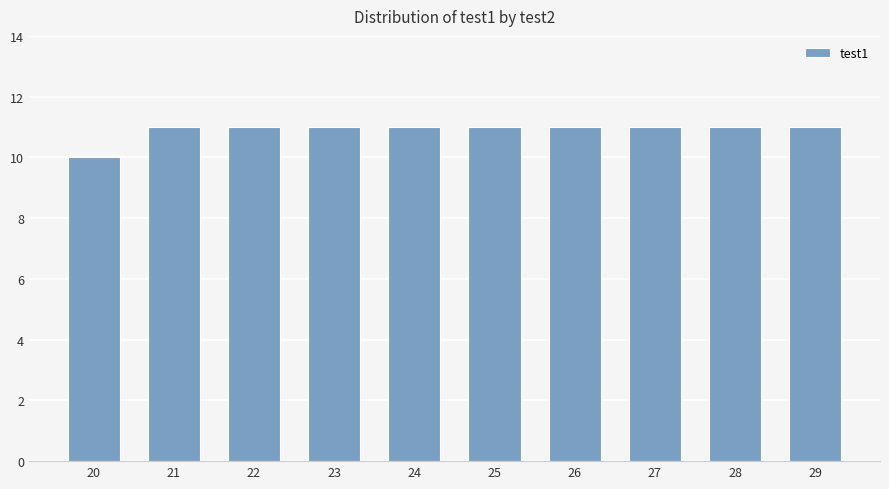

The chart shows a value of 11 at 24. True or false?

True